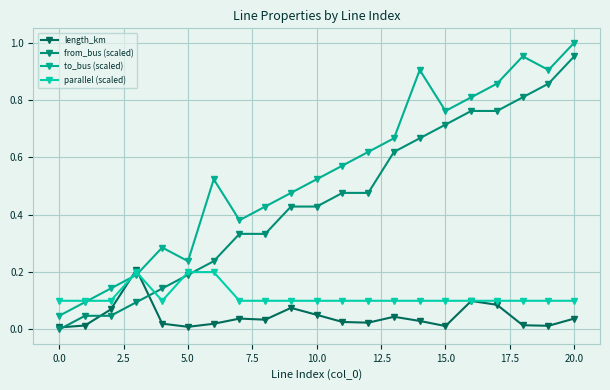

Which series ends up on top after the final intersection of length_km and to_bus (scaled)?

to_bus (scaled)